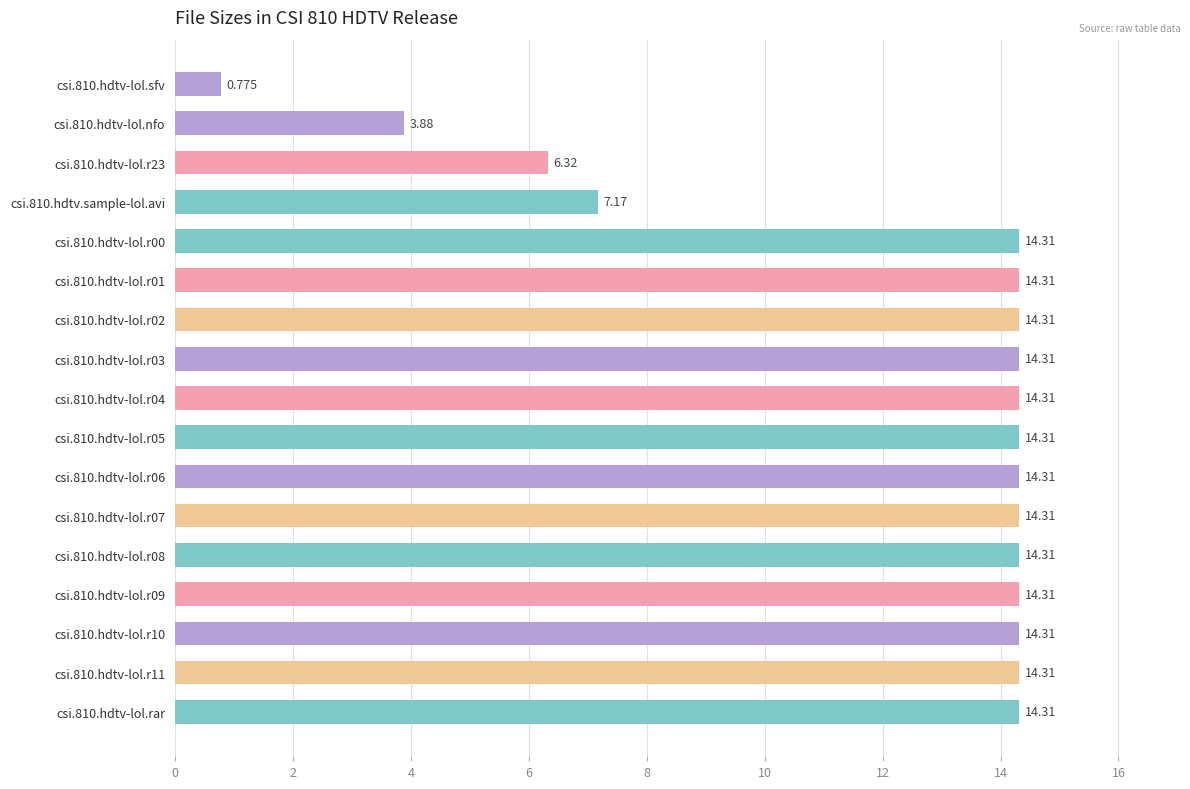

How many values exceed 14?

13